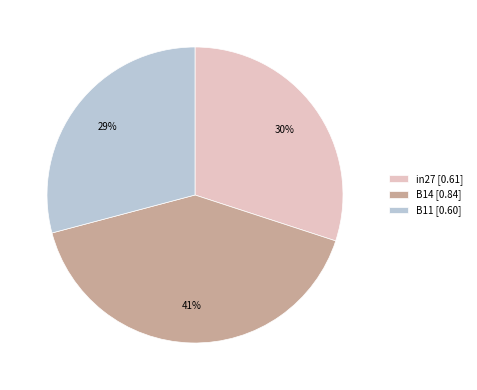

Is the sum of in27 and B11 greater than half?

Yes